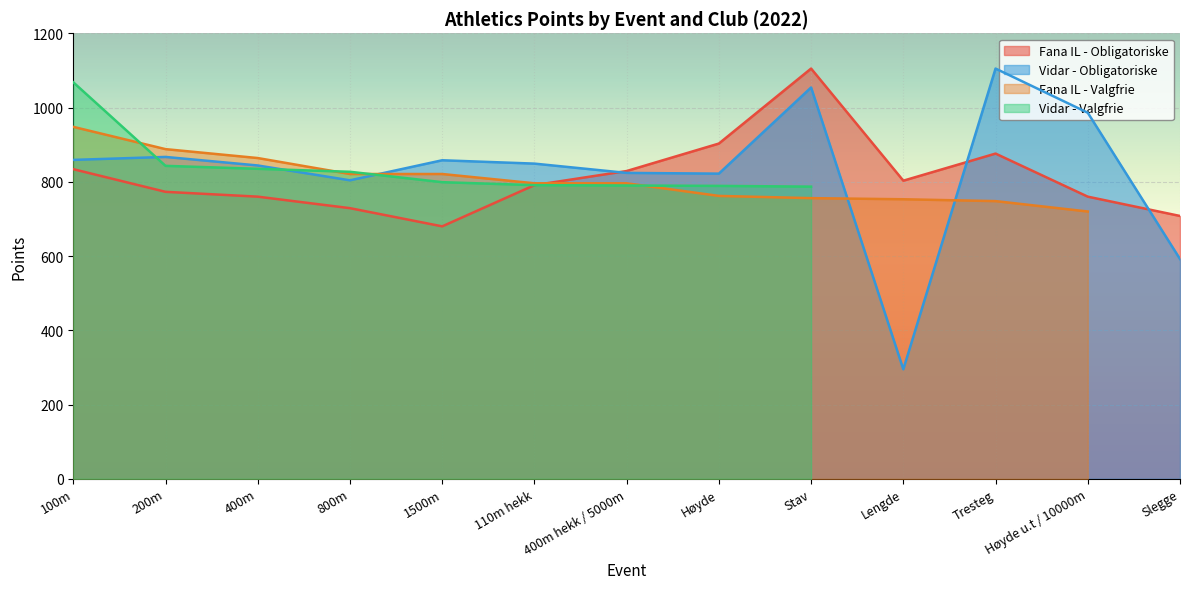

At which category is the sum across all series the highest?

Stav